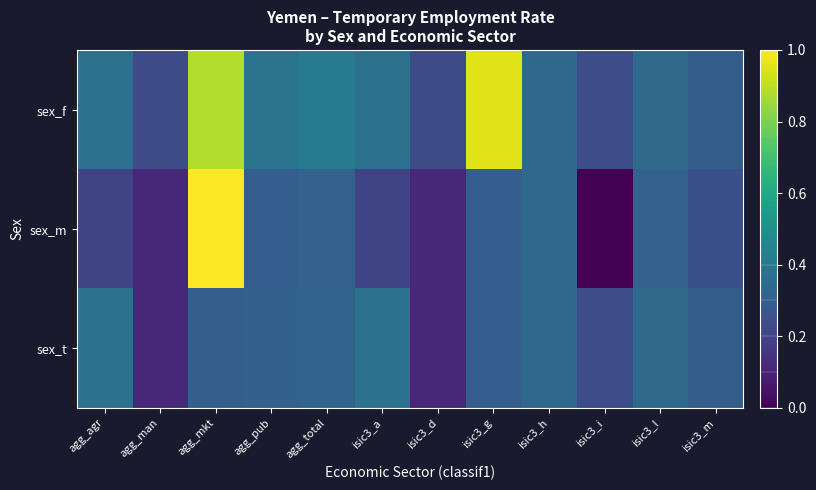

Reading right to left, transcribe all the data shown in this chart.

sex_f: isic3_m=0.3	isic3_l=0.3	isic3_i=0.2	isic3_h=0.3	isic3_g=1.0	isic3_d=0.2	isic3_a=0.4	agg_total=0.4	agg_pub=0.4	agg_mkt=0.9	agg_man=0.2	agg_agr=0.4
sex_m: isic3_m=0.2	isic3_l=0.3	isic3_i=0.0	isic3_h=0.3	isic3_g=0.3	isic3_d=0.1	isic3_a=0.2	agg_total=0.3	agg_pub=0.3	agg_mkt=1.0	agg_man=0.1	agg_agr=0.2
sex_t: isic3_m=0.3	isic3_l=0.3	isic3_i=0.2	isic3_h=0.3	isic3_g=0.3	isic3_d=0.1	isic3_a=0.4	agg_total=0.3	agg_pub=0.3	agg_mkt=0.3	agg_man=0.1	agg_agr=0.4